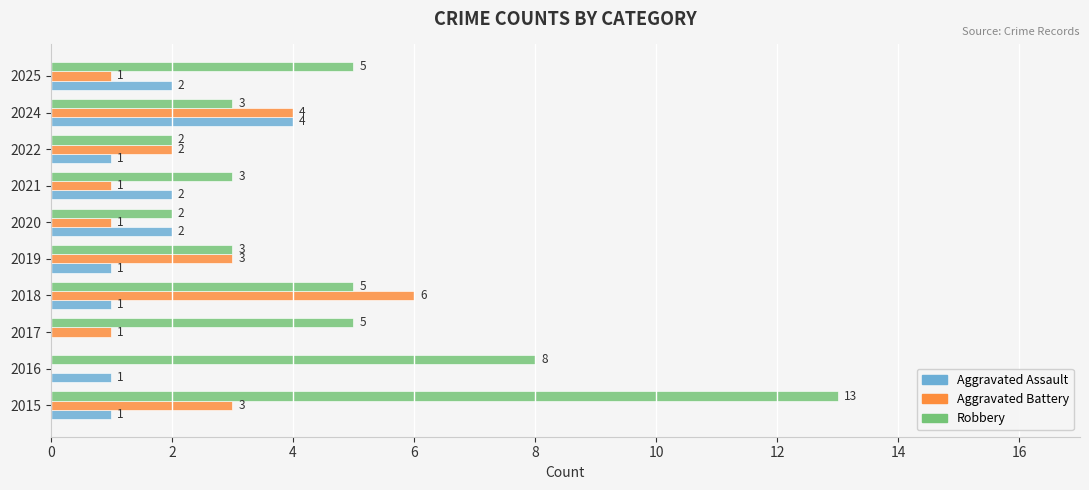

Between 2015 and 2024, which series saw the biggest shift?

Robbery